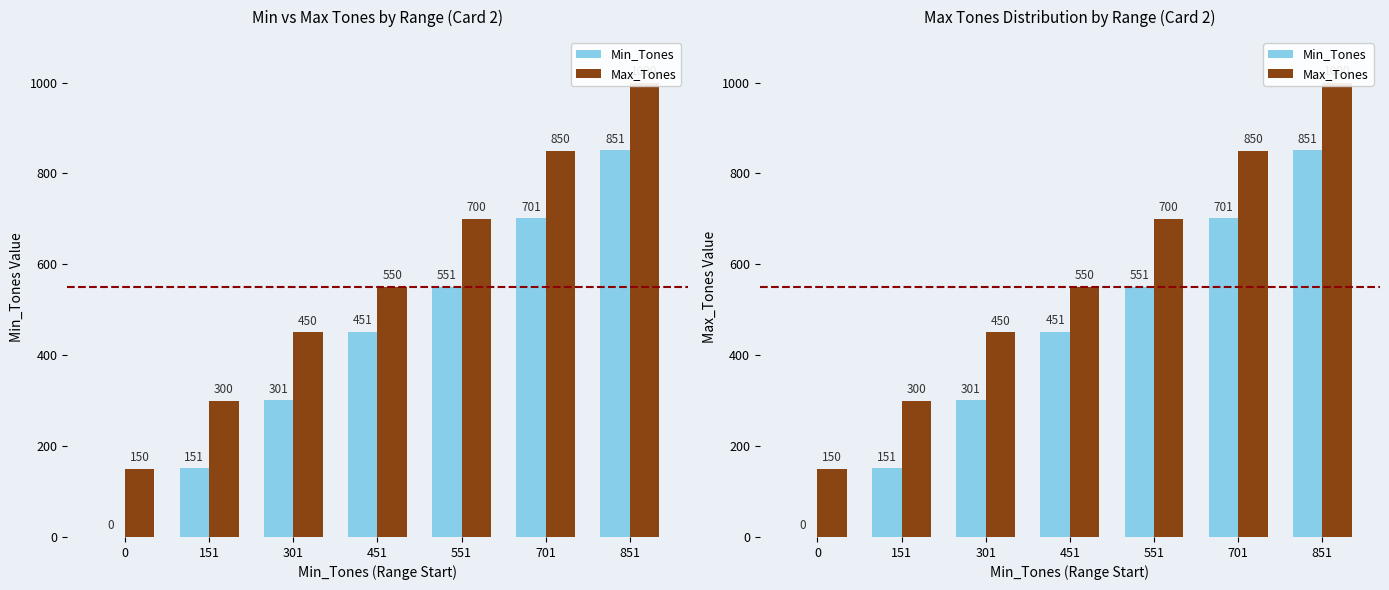

What is the maximum value shown in the chart?

1000